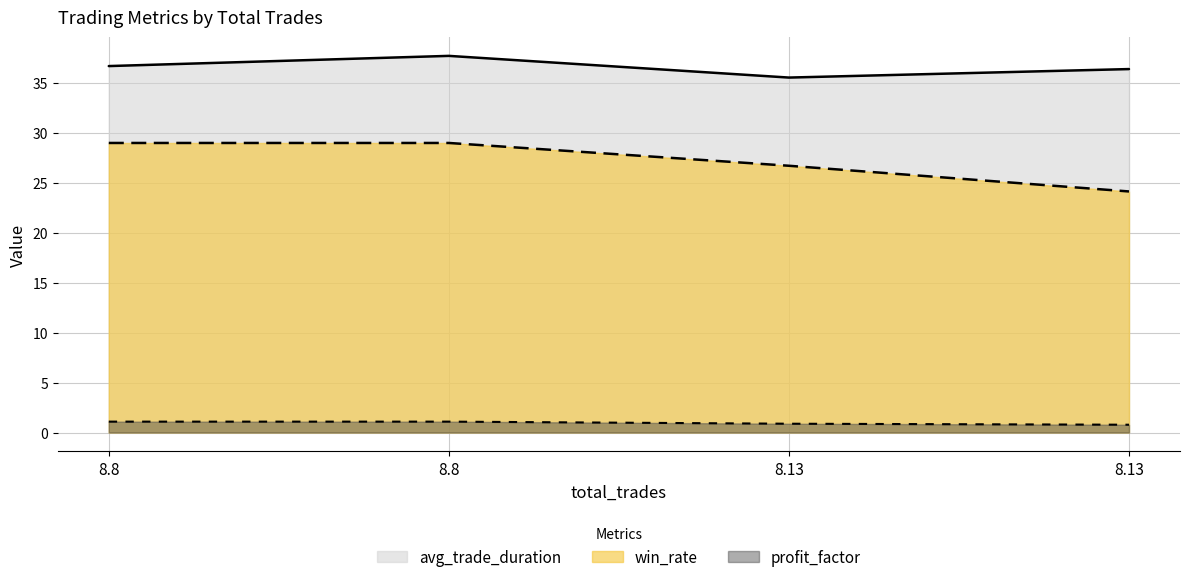

Which label corresponds to the smallest value in the chart?

8.13